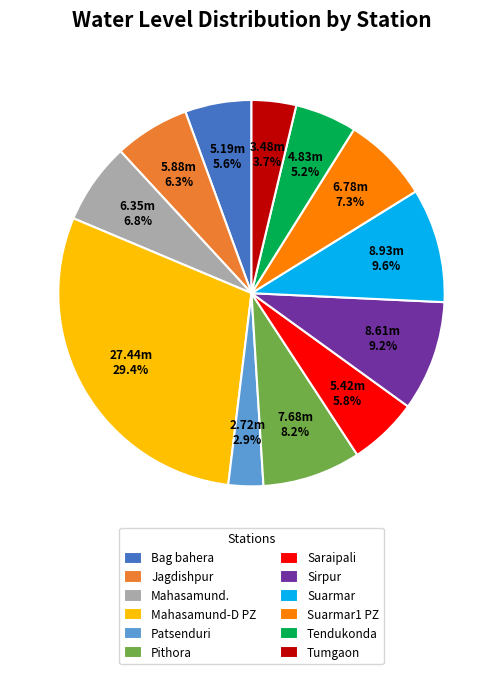

Is Patsenduri the majority of the pie?

No